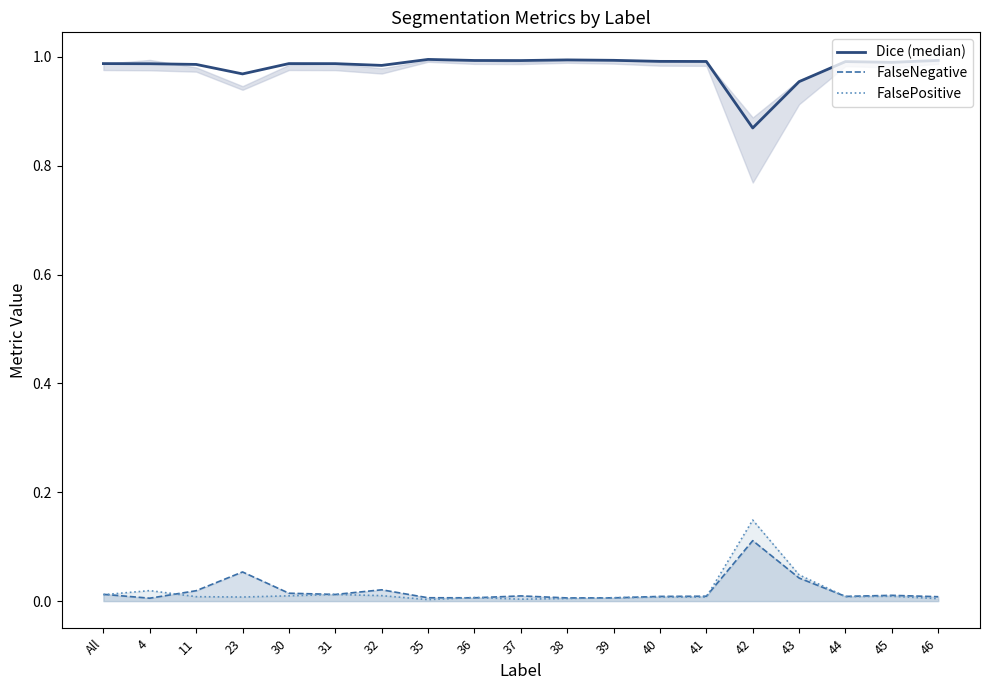

The FalsePositive series shows 0.0 at 36. True or false?

True